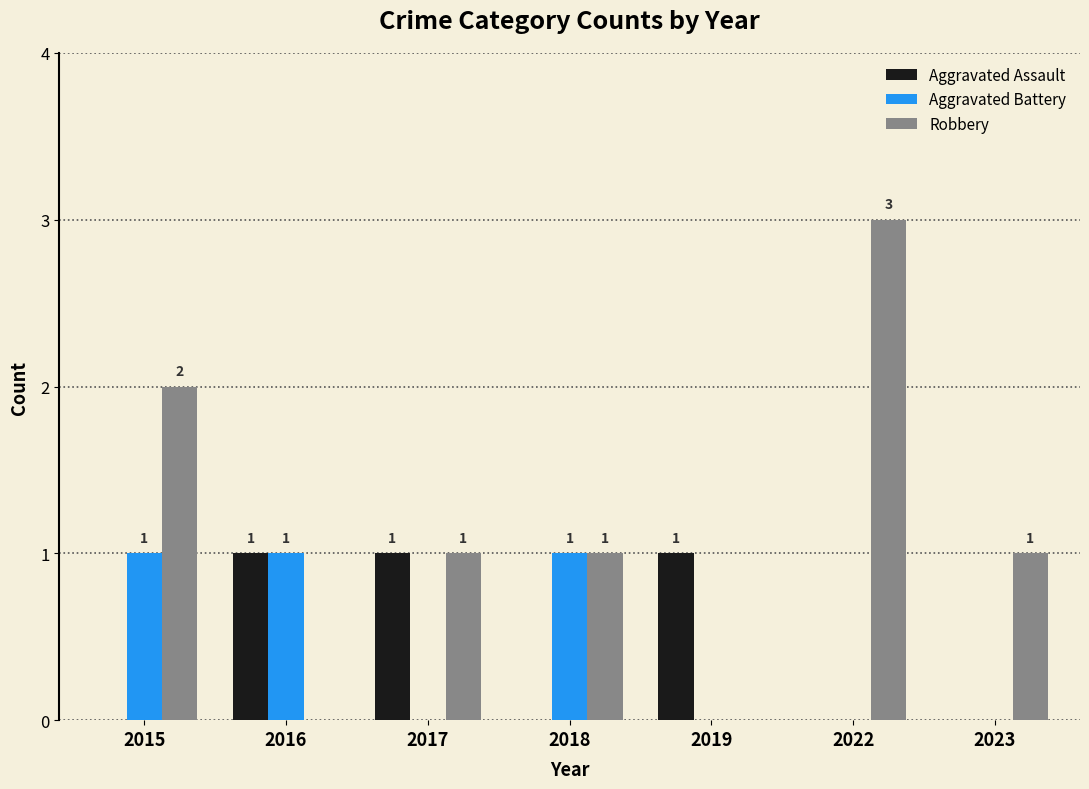

What is the sum of the Aggravated Battery values at 2016 and 2018?

2